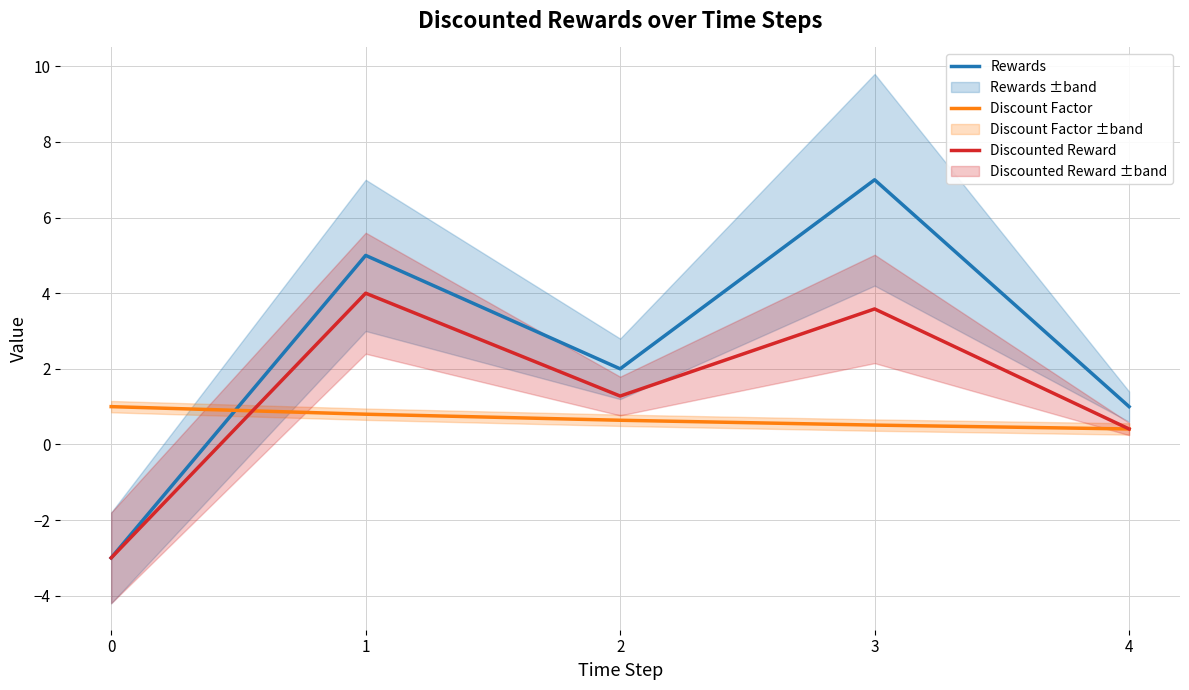

What is the spread (max minus min) of values at 1?

4.2